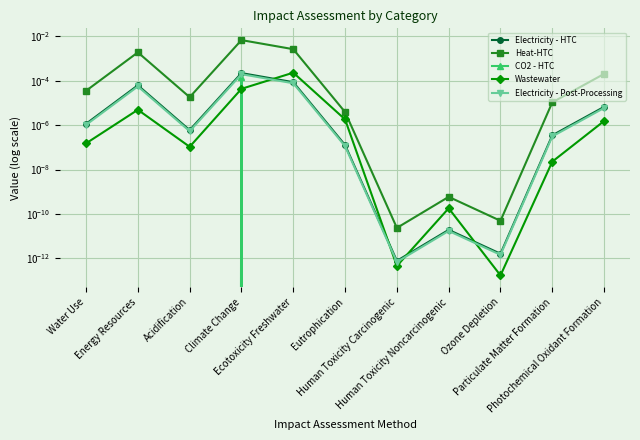

What is the label of the 8th point from the left?

Human Toxicity Noncarcinogenic